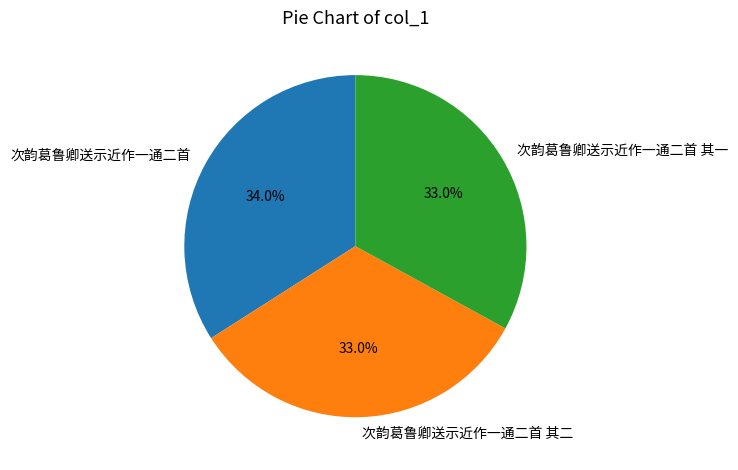

What is the ratio of the value at 次韵葛鲁卿送示近作一通二首 其一 to the value at 次韵葛鲁卿送示近作一通二首?

1.0